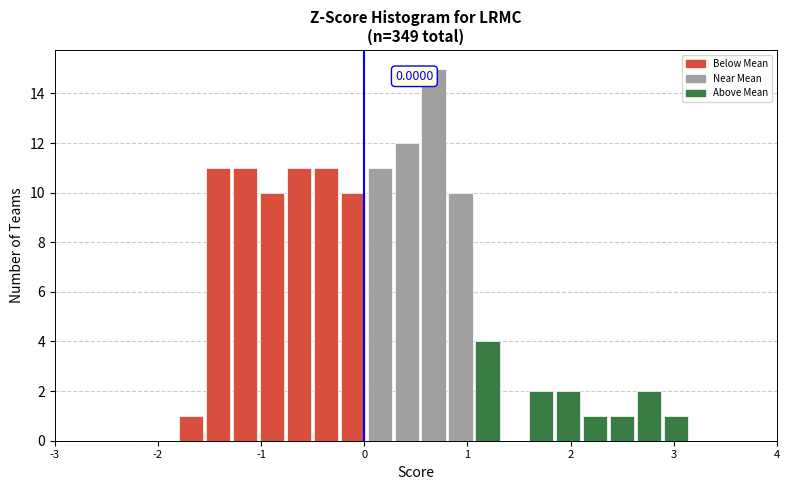

Around what value on the x-axis is the tallest bar? Give the approximate position of its centre, as read against the axis.

0.7